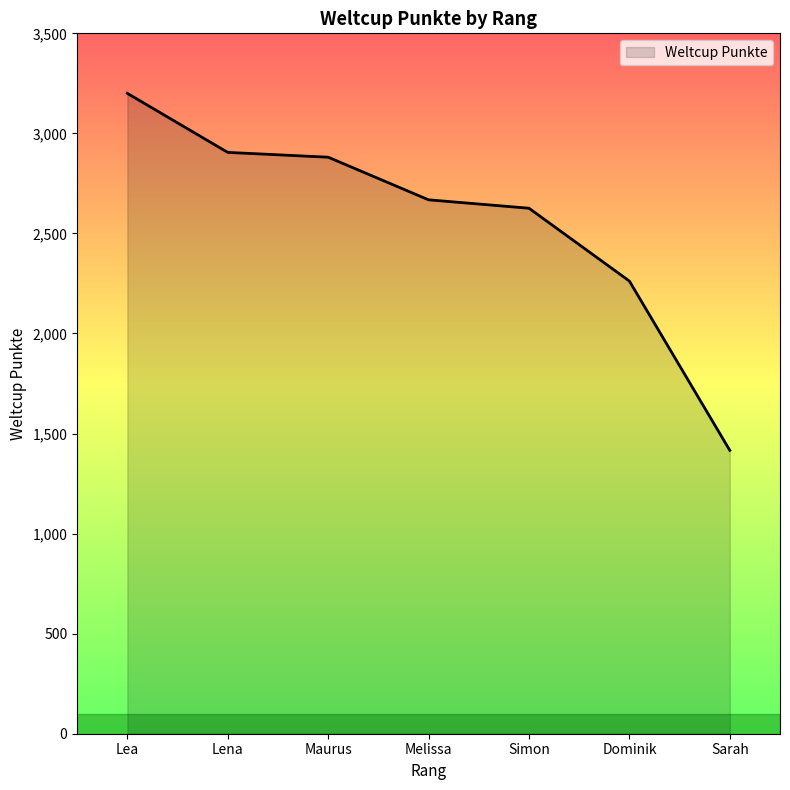

Which has a higher value, Sarah or Melissa?

Melissa